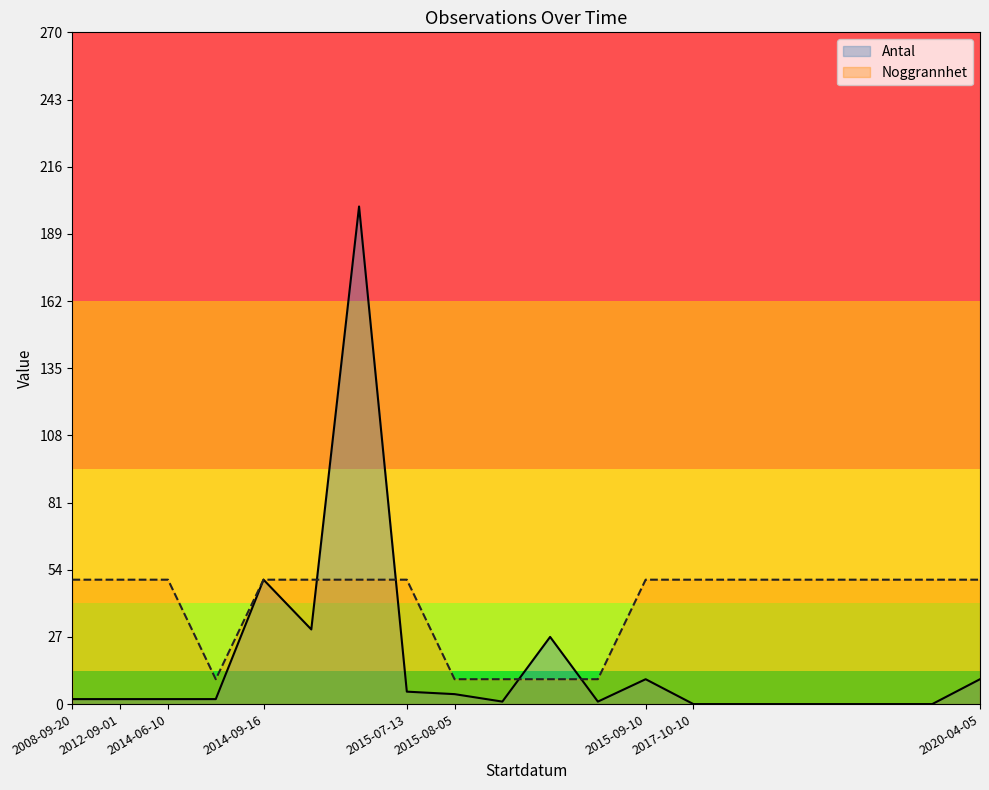

True or false: Noggrannhet has a value of 50 at 2017-10-13.

True